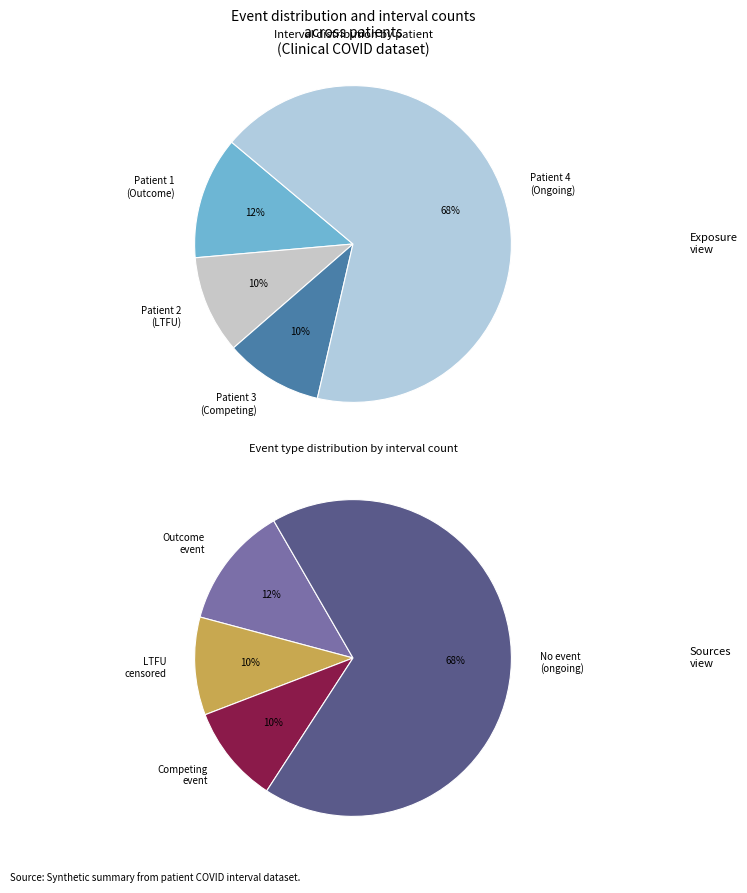

How many segments does this pie chart have?

4